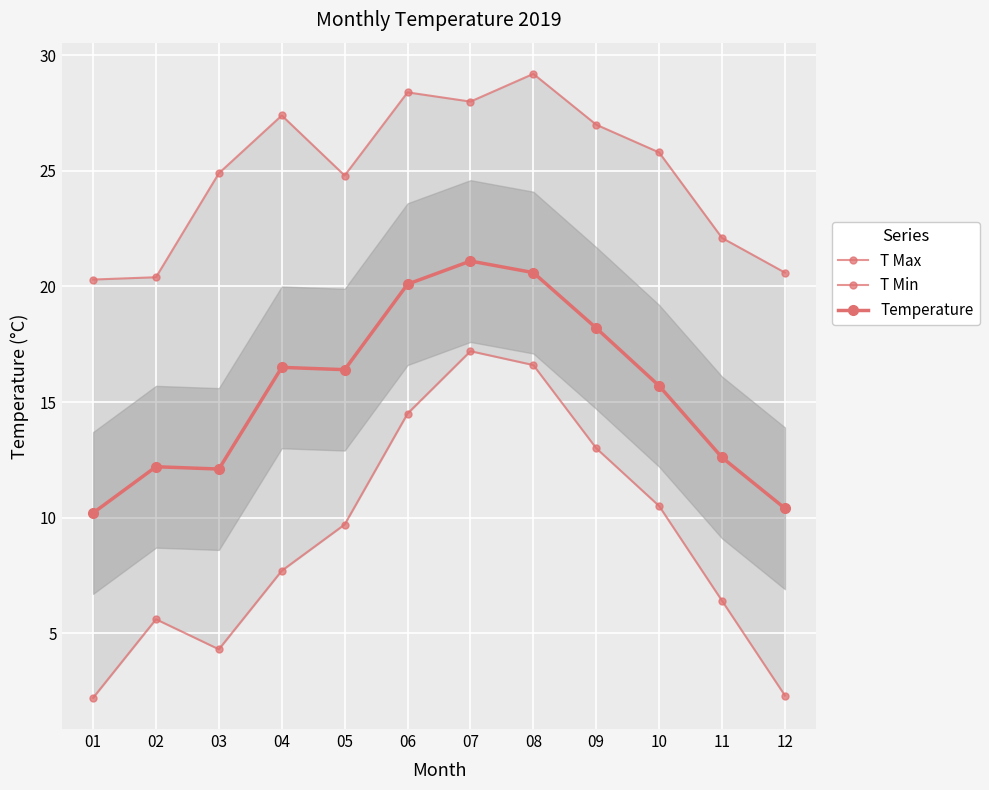

What is the sum of all Temperature values?

186.1